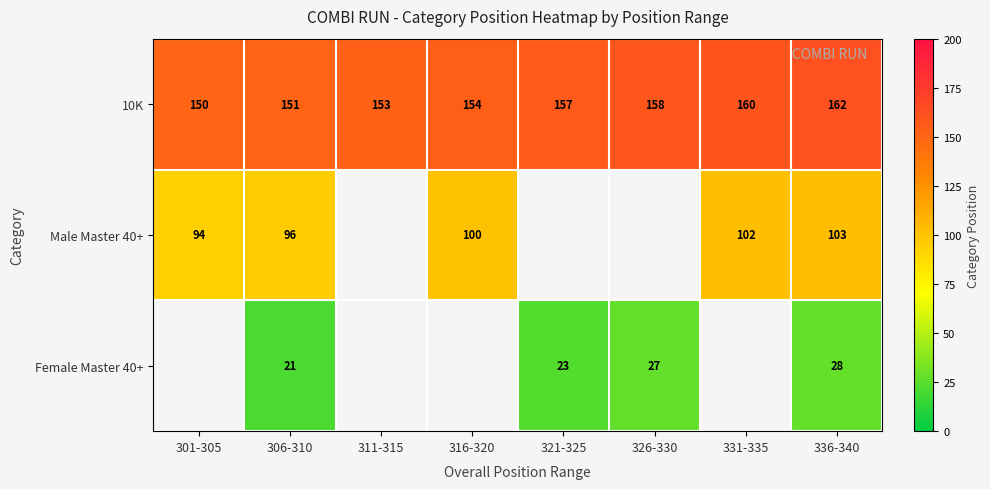

How many data points does each series have?

8